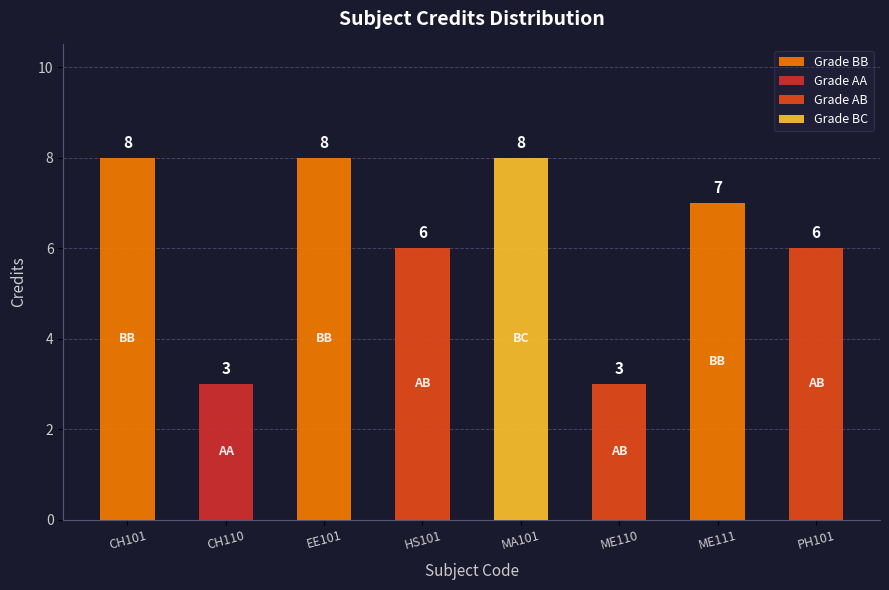

Rank the categories by value from lowest to highest.

CH110, ME110, HS101, PH101, ME111, CH101, EE101, MA101